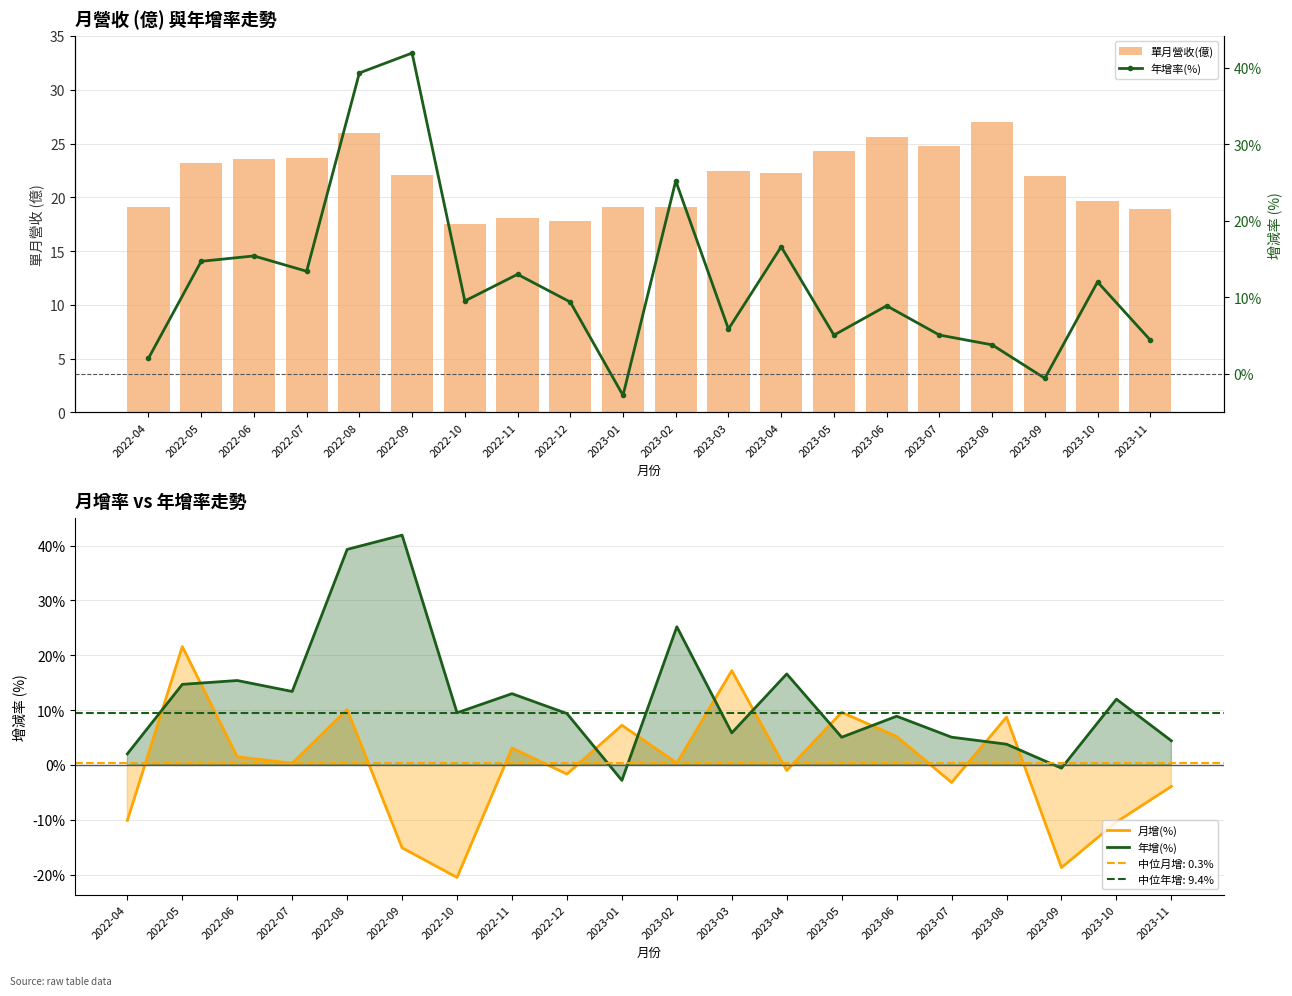

What is the value of the 年增率(%) bar at the 7th from the left?

9.5